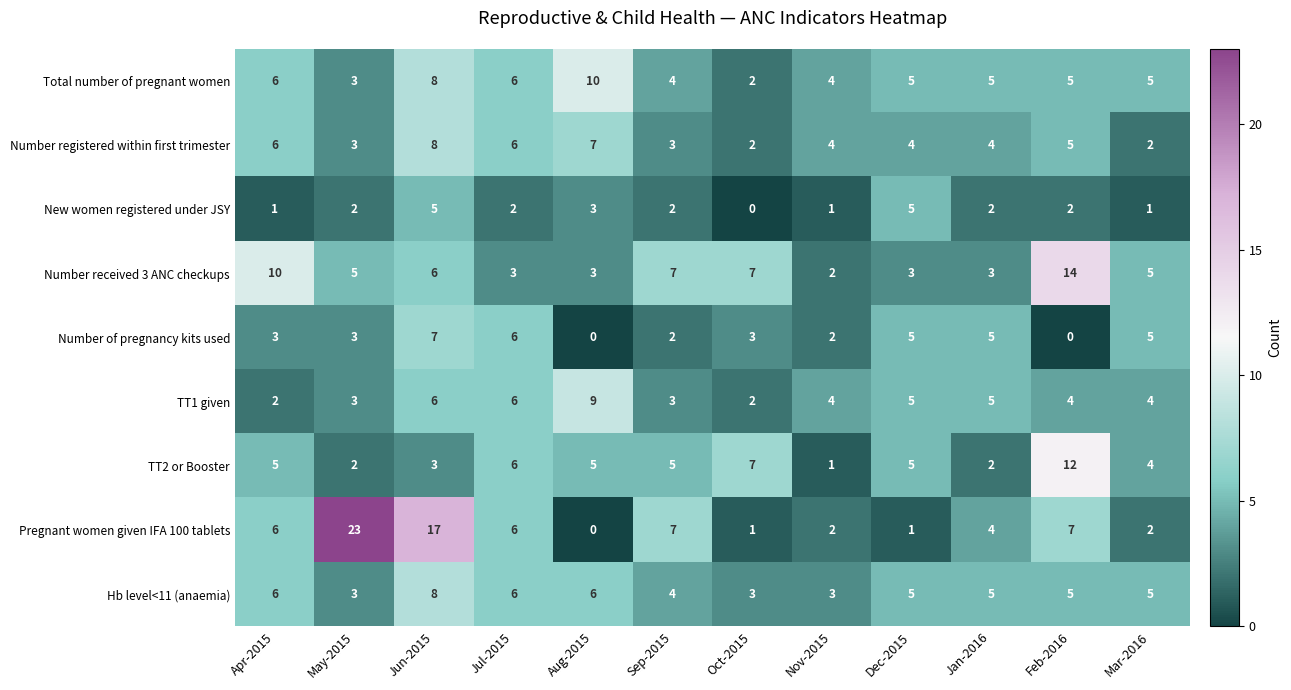

What is the greatest value displayed?

23